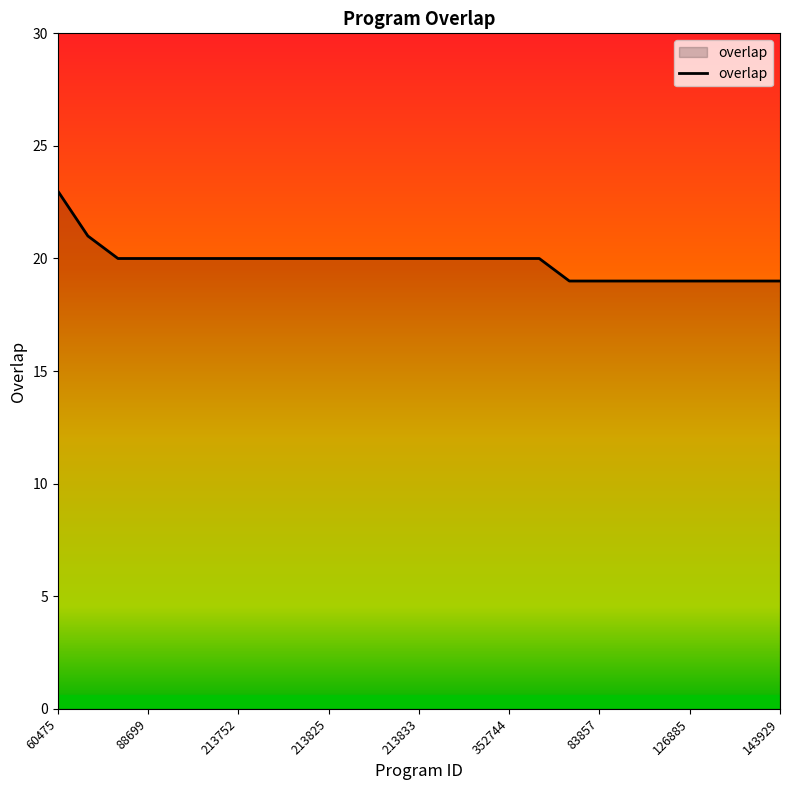

What is the greatest value displayed?

23